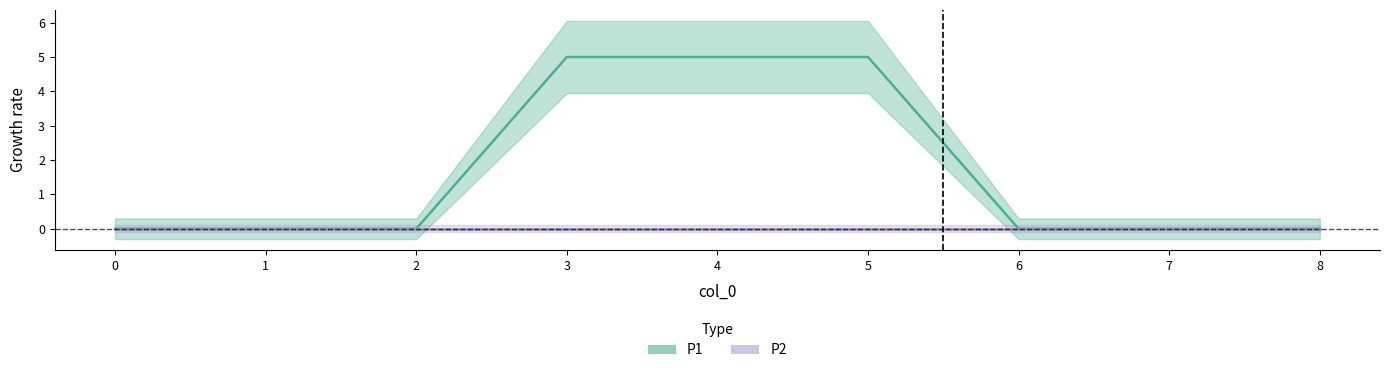

How many categories are shown in the chart?

9